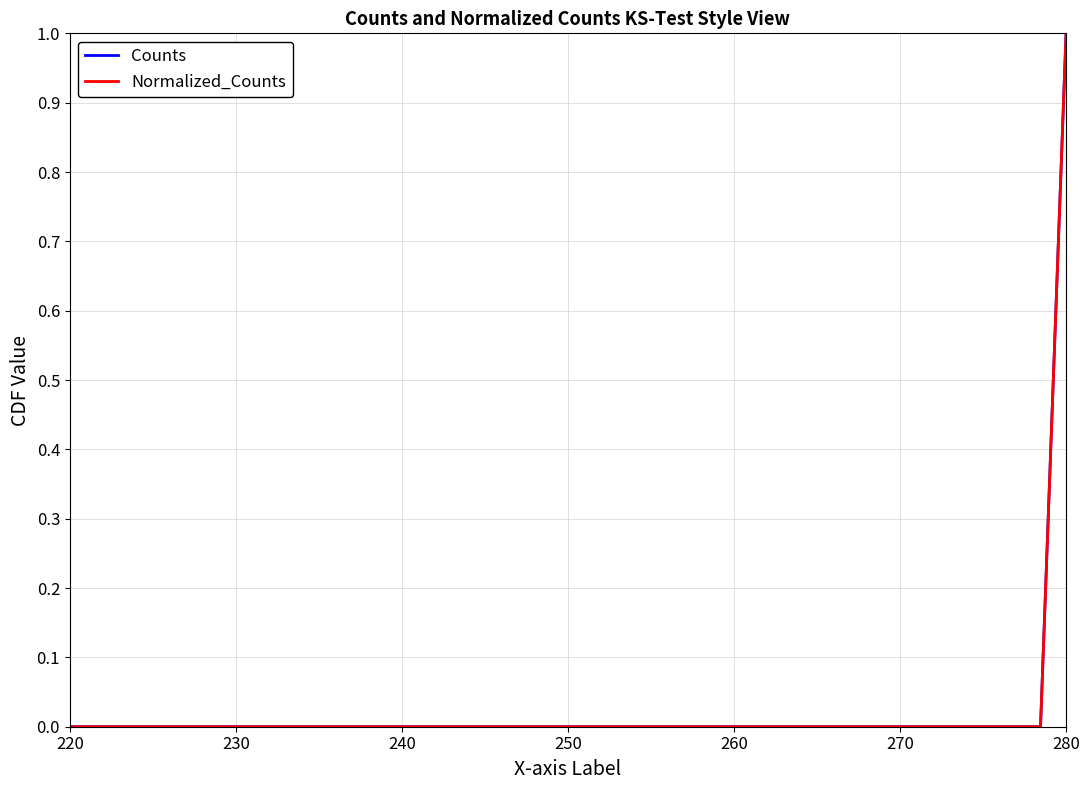

At which label does Normalized_Counts reach its minimum?

220